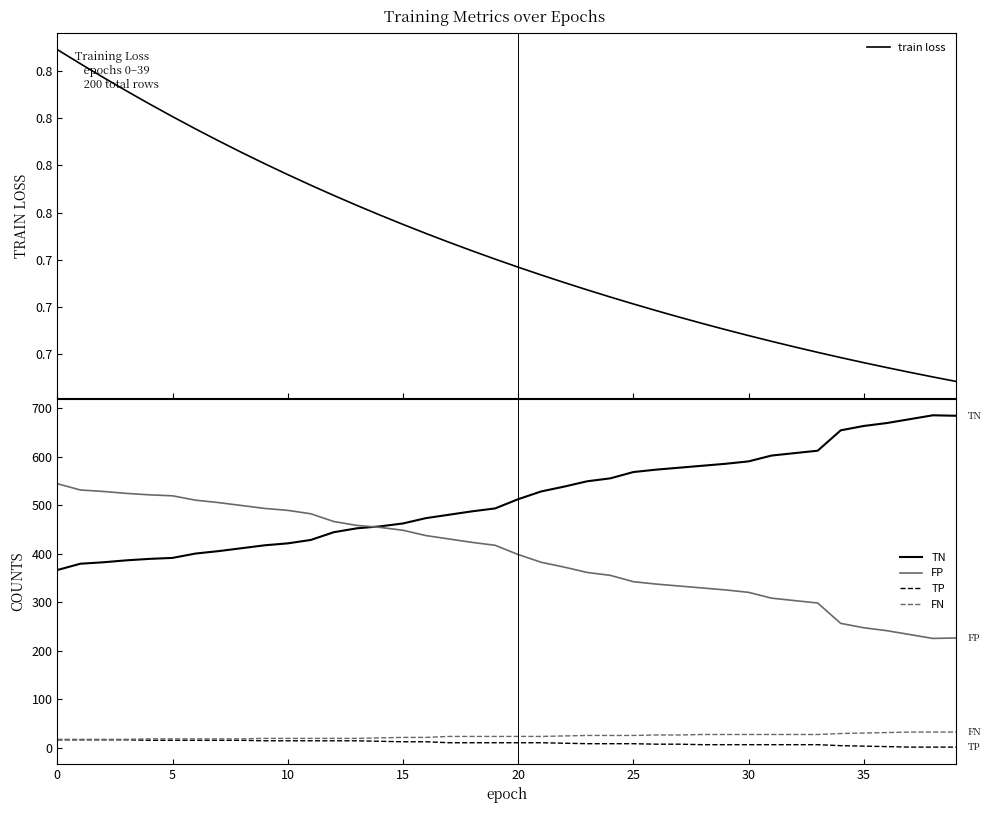

What is the sum of all FN values?

929